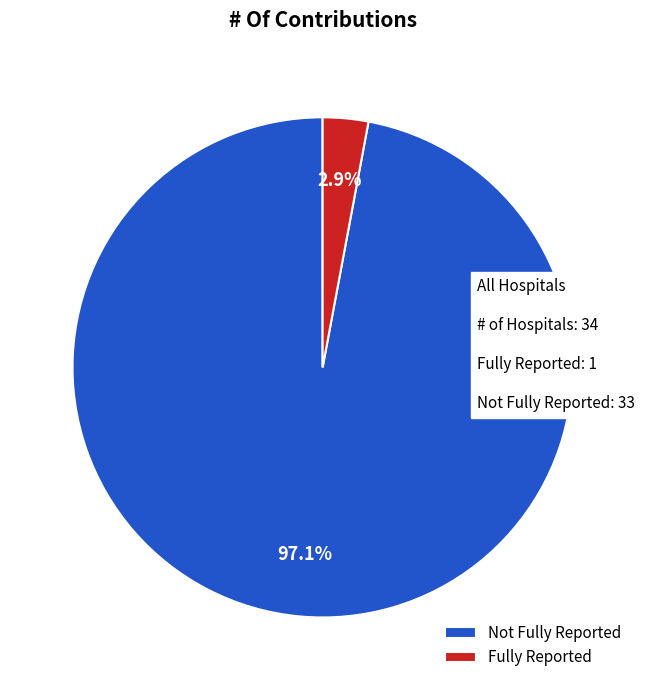

What is the majority slice?

Not Fully Reported